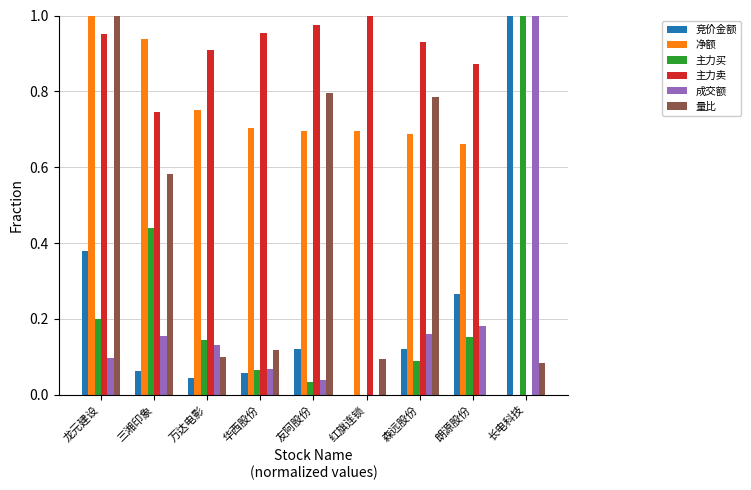

Which category has the highest value in the 主力买 series?

长电科技